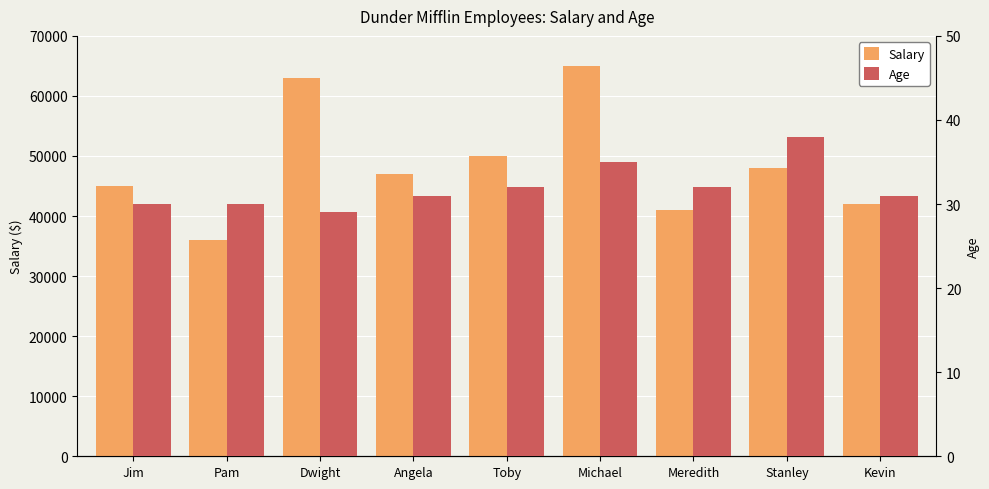

At Pam, list the series in order from smallest to largest.

Age, Salary